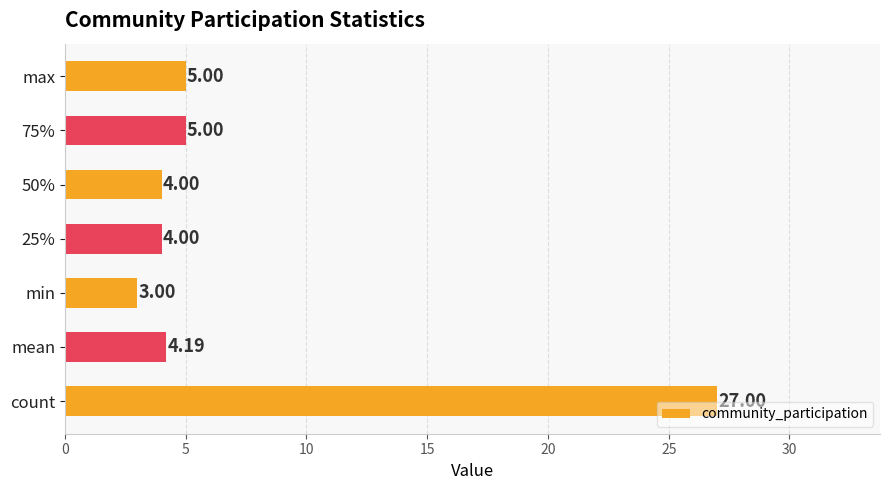

What is the difference between the maximum and second lowest values?

23.0